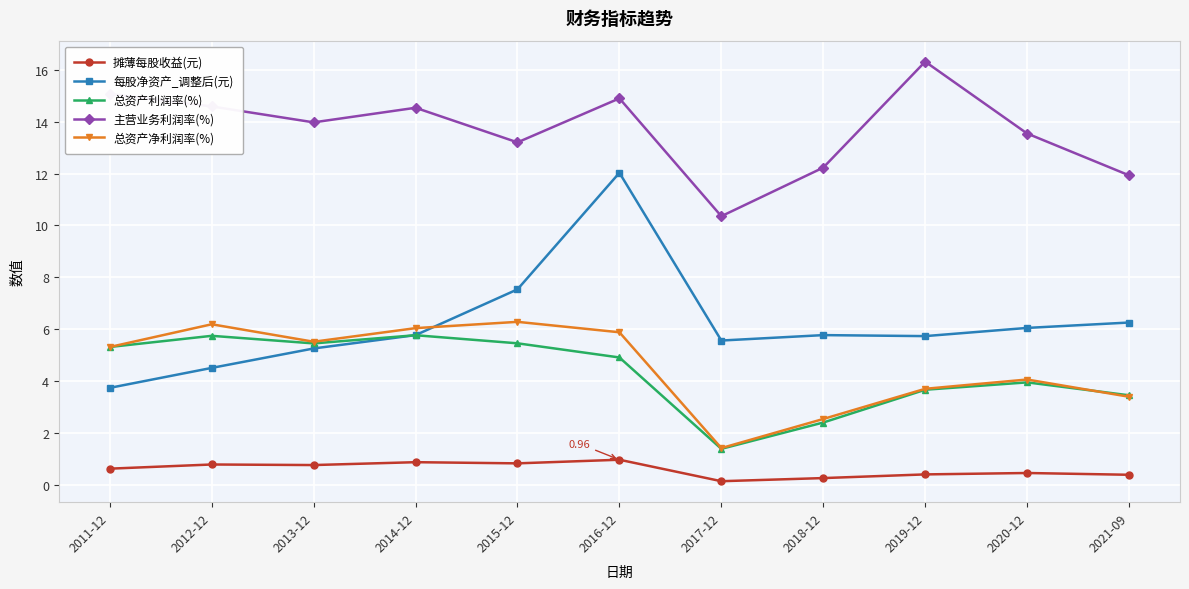

How many interior local valleys does the 主营业务利润率(%) series have?

3